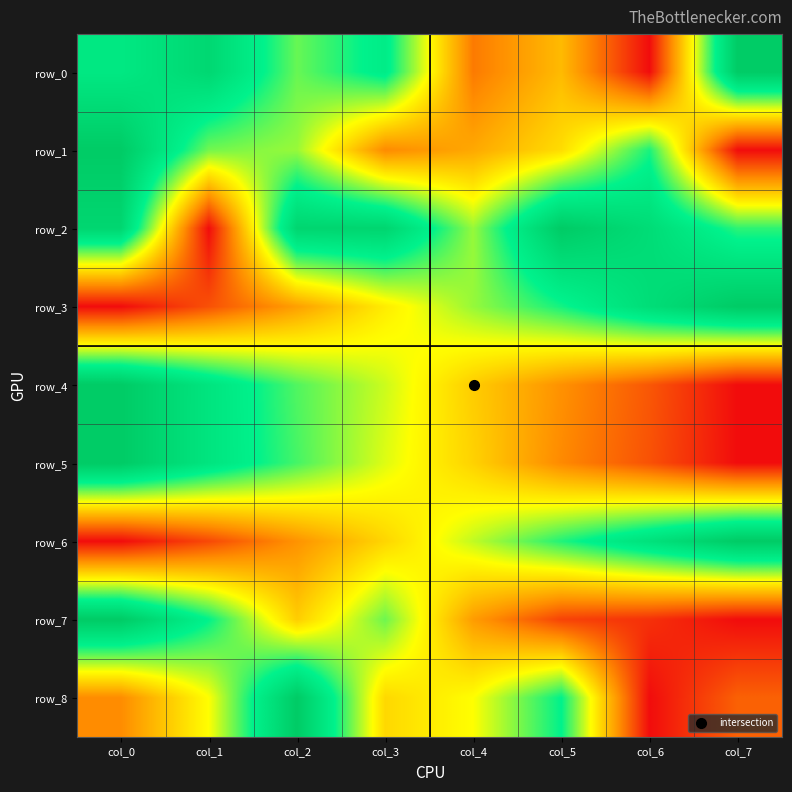

What is the average value of the row_2 series?

0.7